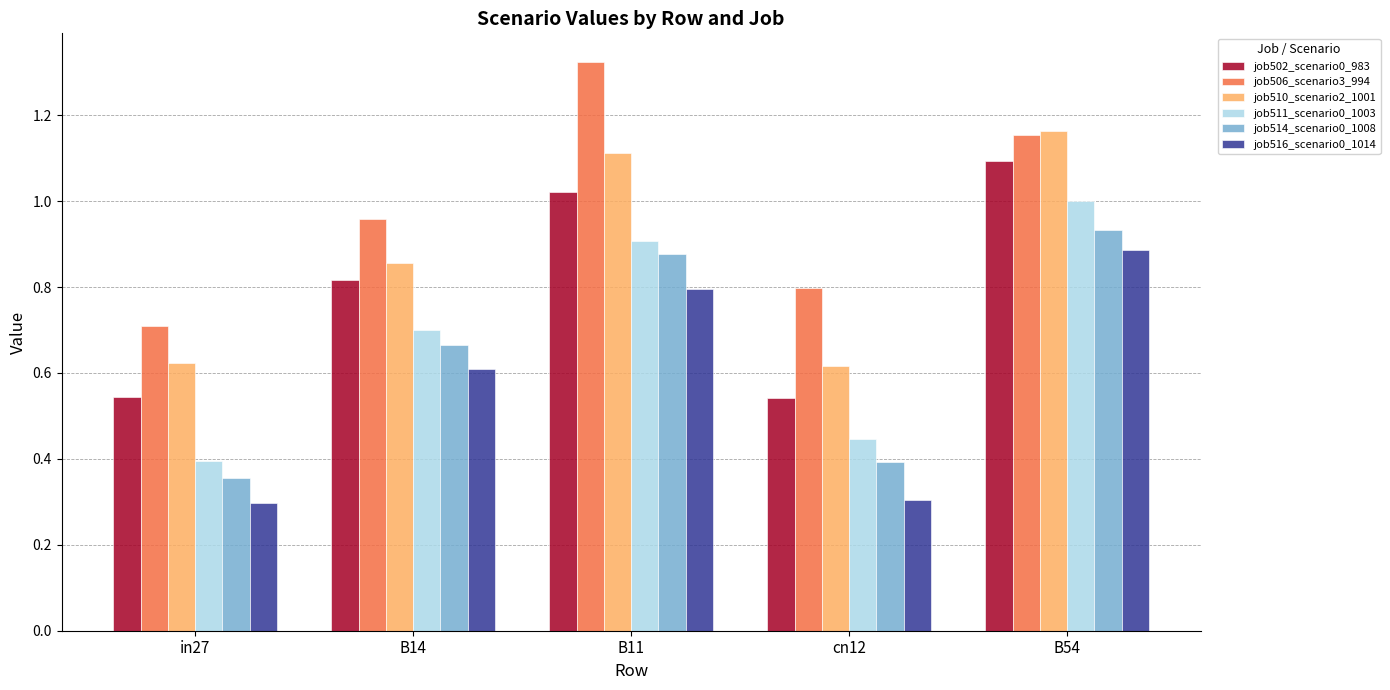

List the labels in order of job511_scenario0_1003 value, smallest first.

in27, cn12, B14, B11, B54